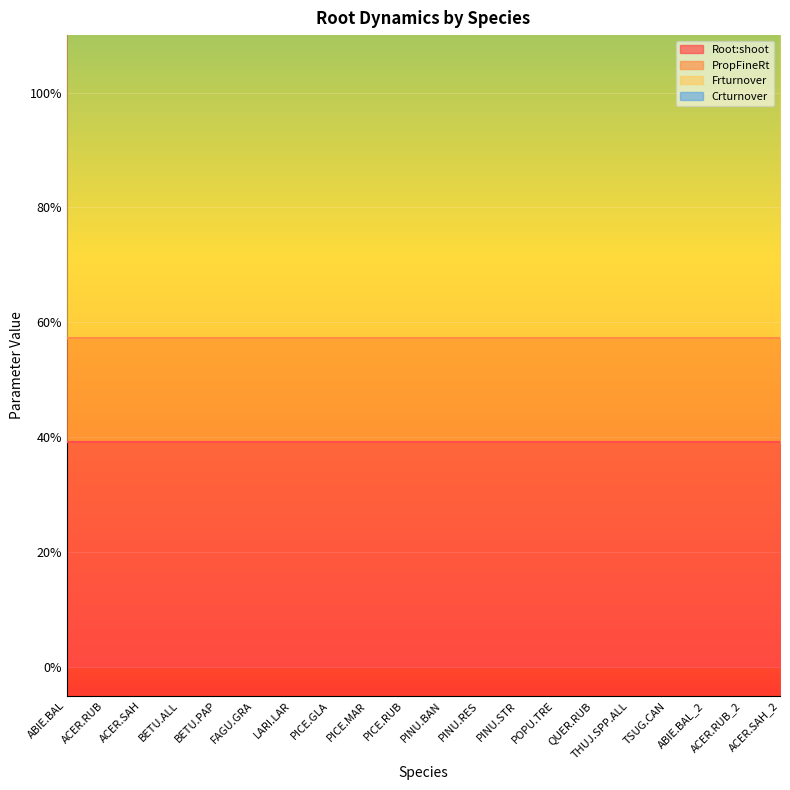

Rank the series at ABIE.BAL from highest to lowest value.

Frturnover, Root:shoot, PropFineRt, Crturnover